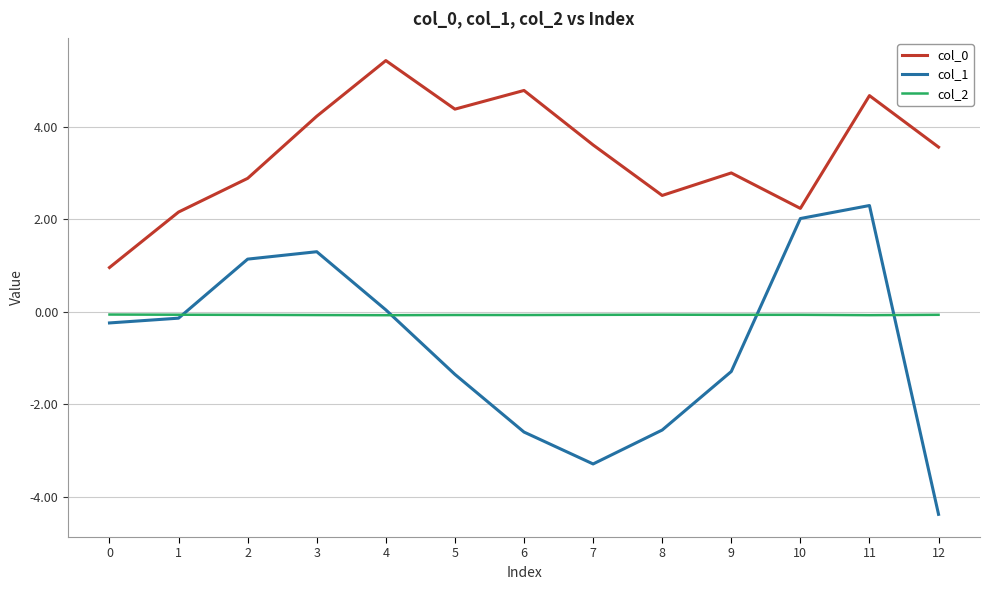

At which category is the sum across all series the highest?

11